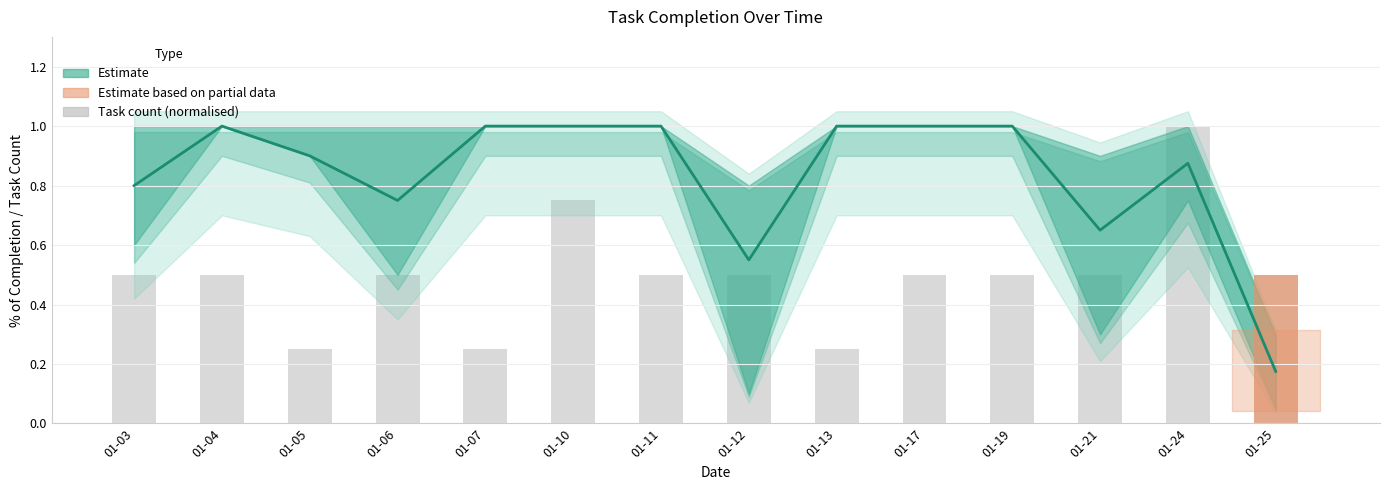

What value does the task_count (normalised) series have at 01-12?

0.5